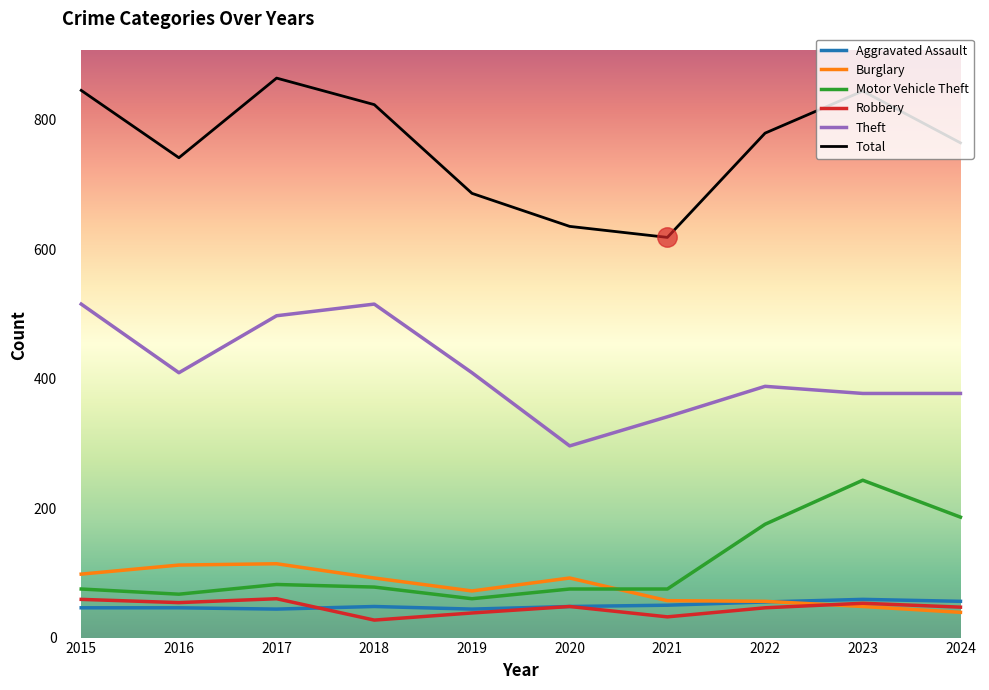

Which category has the highest value across all series?

2017